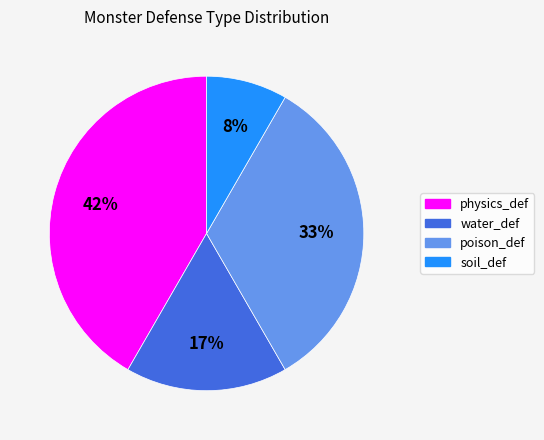

Does any single category account for the majority?

No